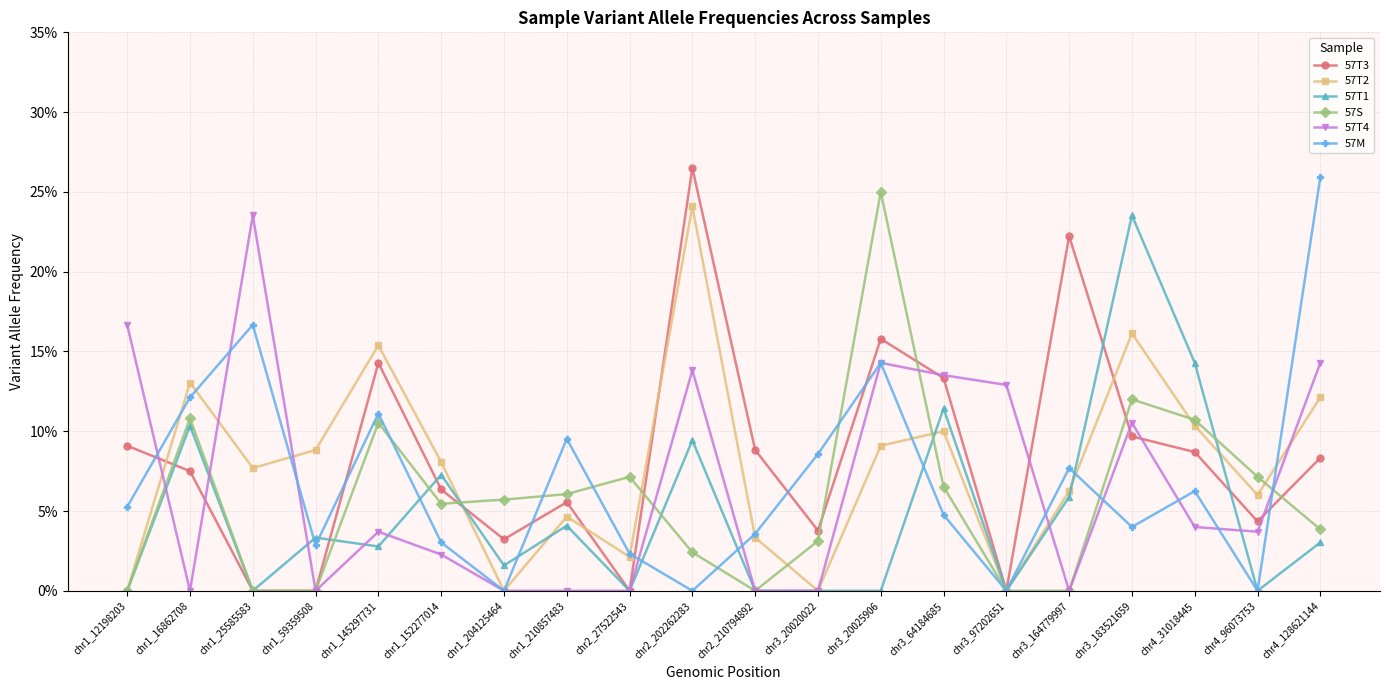

What is the total value across all series at chr3_164779997?

0.4